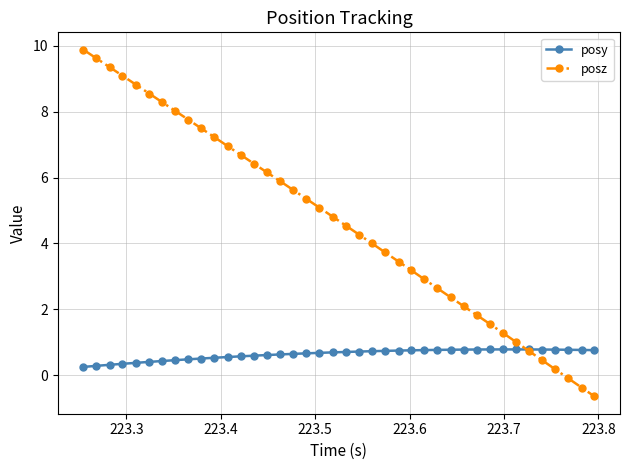

What is the value of the posz point at the 35th from the left?

0.7